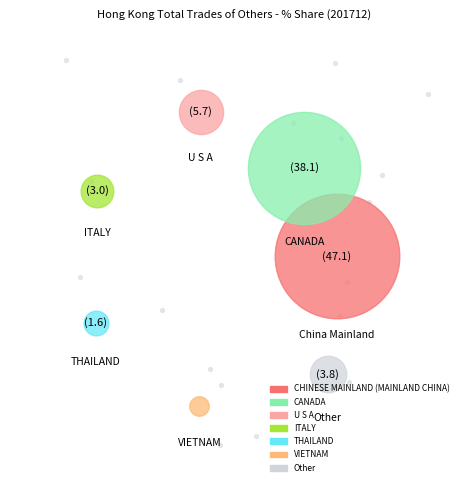

Count the number of slices in the pie.

7